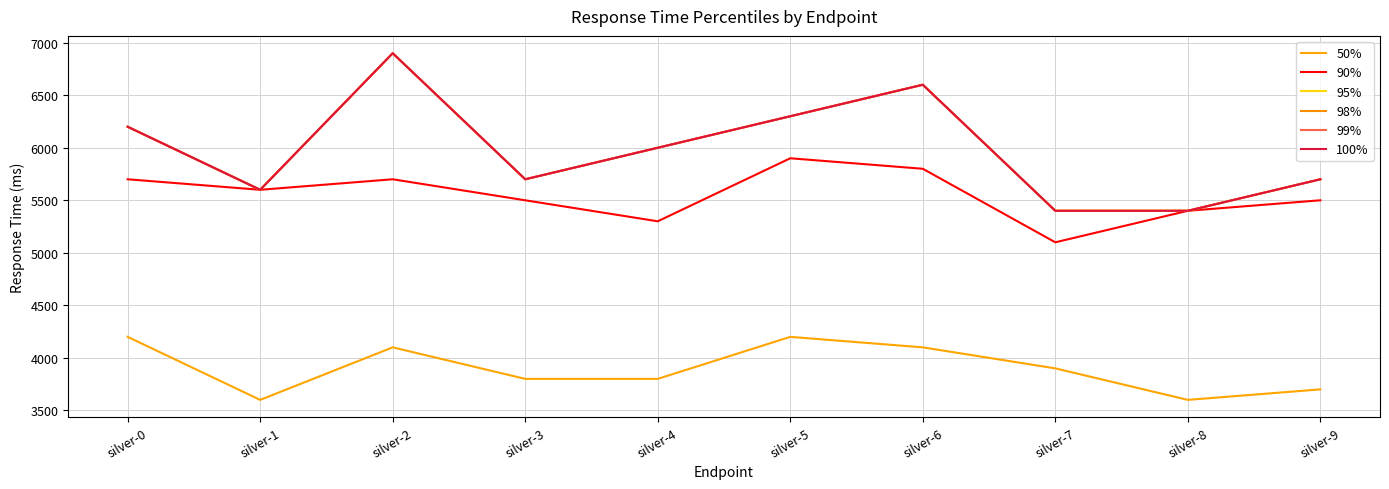

What is the difference between the 98% values at silver-8 and silver-5?

900